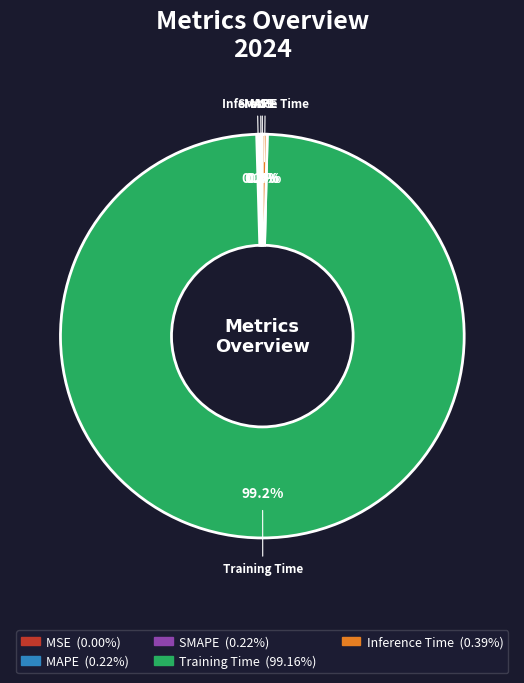

What is the largest slice in the pie chart?

Training Time